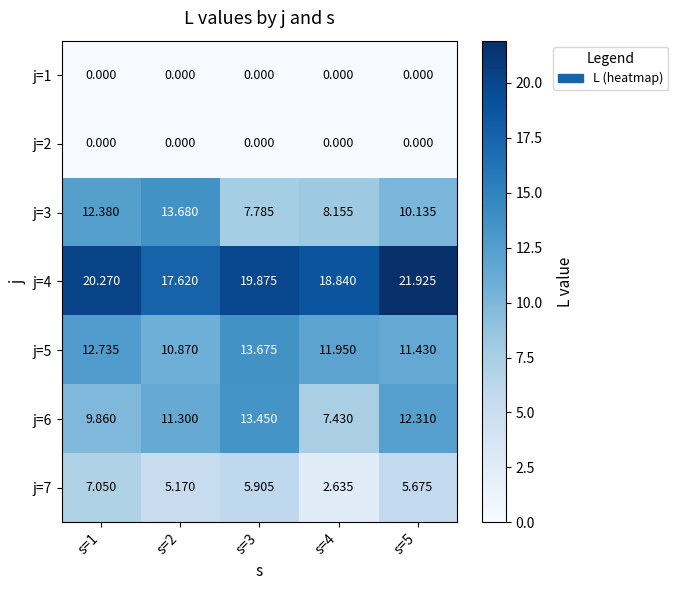

How many distinct data groups are displayed?

7